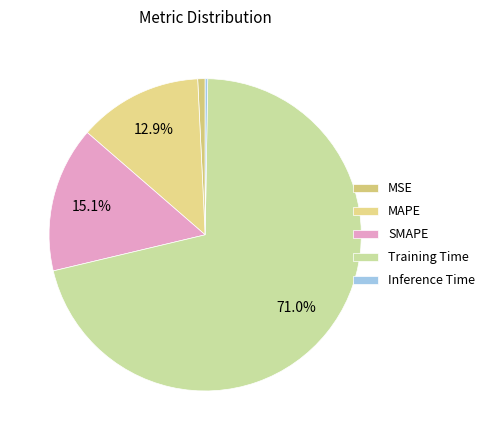

To the nearest percent, what is the combined percentage of MAPE and MSE?

14%